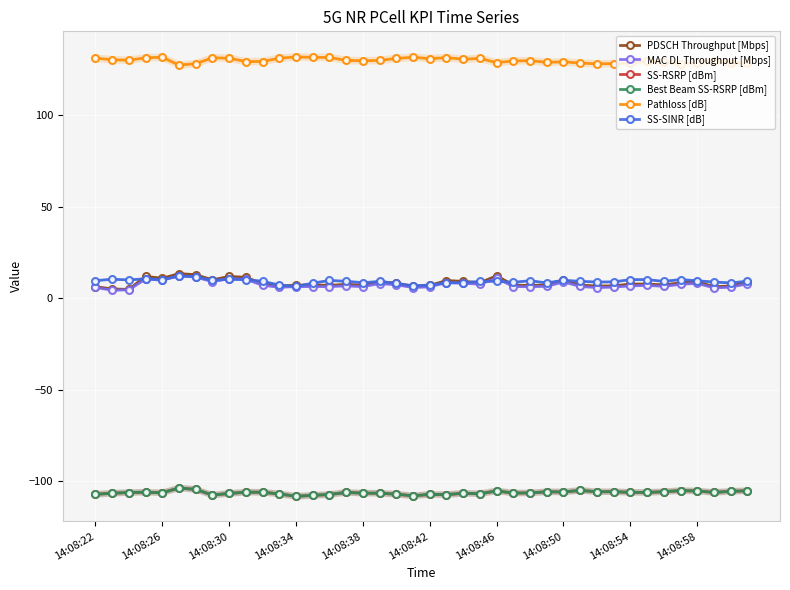

True or false: SS-RSRP [dBm] and SS-SINR [dB] intersect in this chart.

False